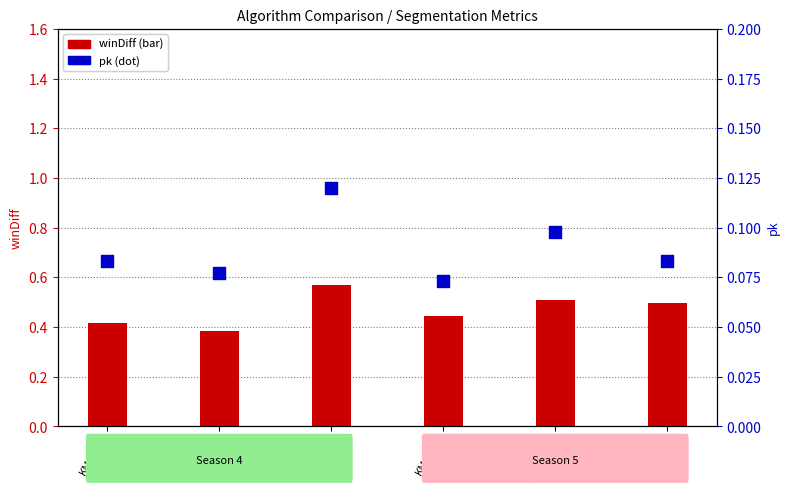

At how many categories does at least one series exceed 0?

6